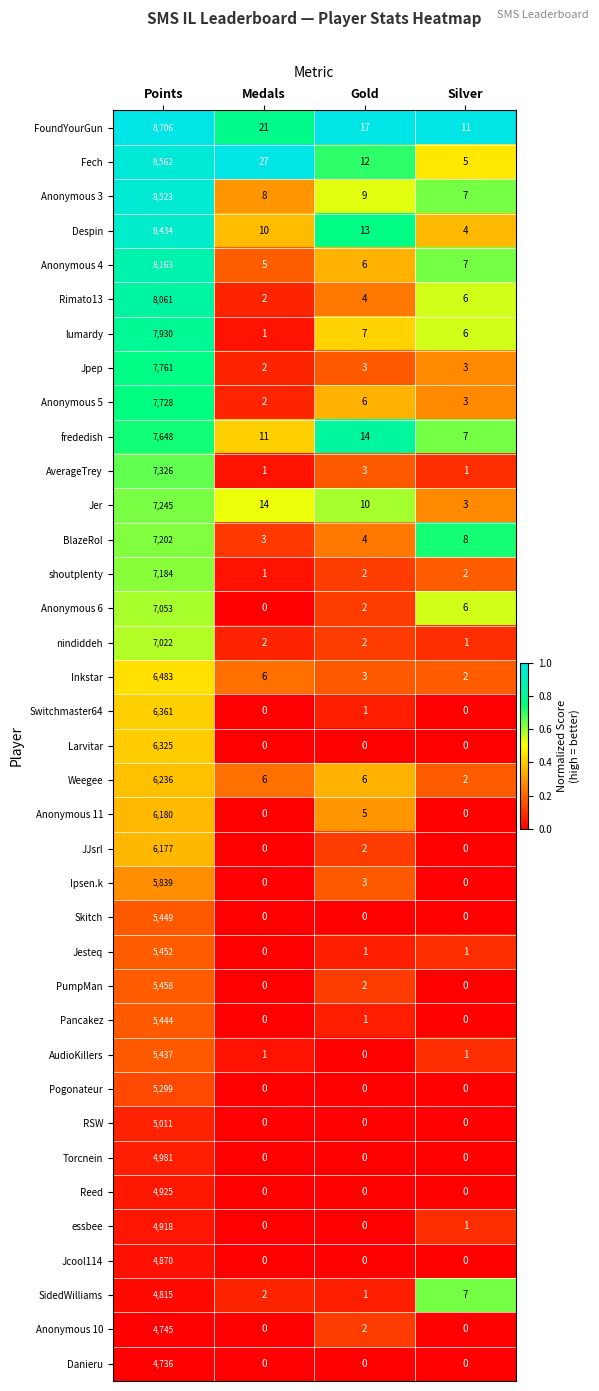

How many data points does each series have?

4